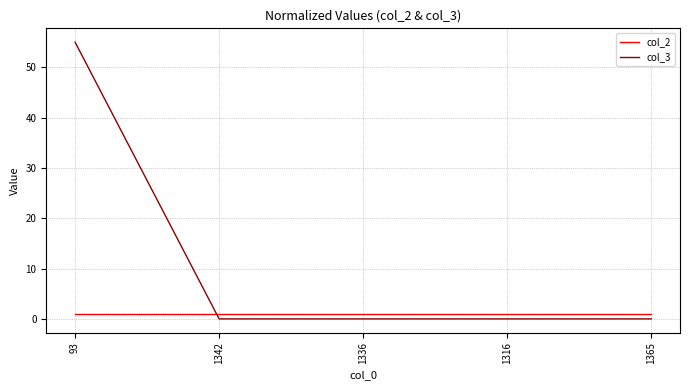

After their last crossing, which series has the higher values: col_3 or col_2?

col_2